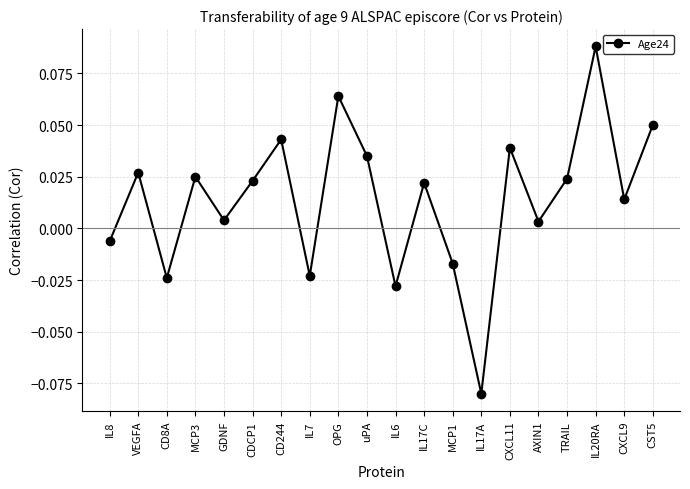

How many values are below 0?

6